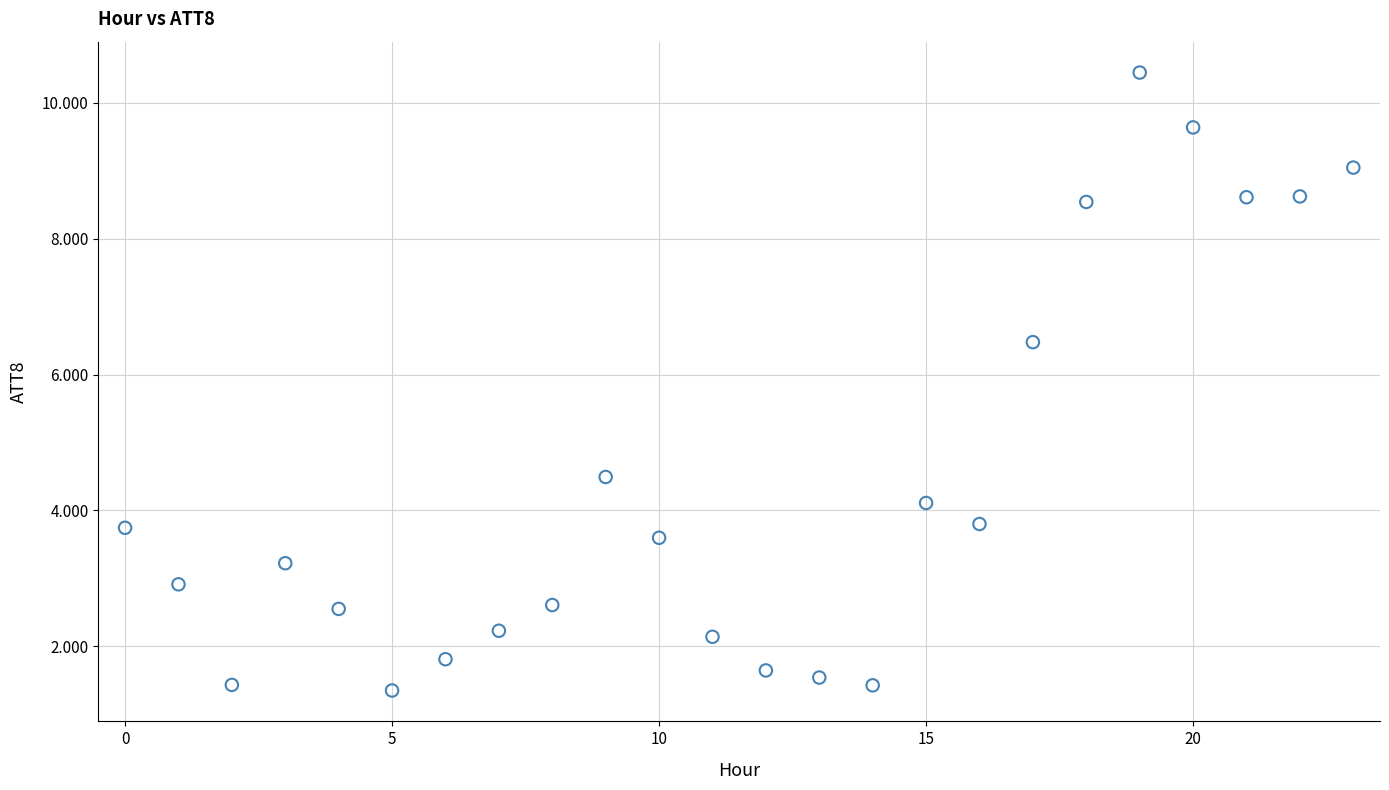

What Y value in the scatter plot is closest to 5?

4.5